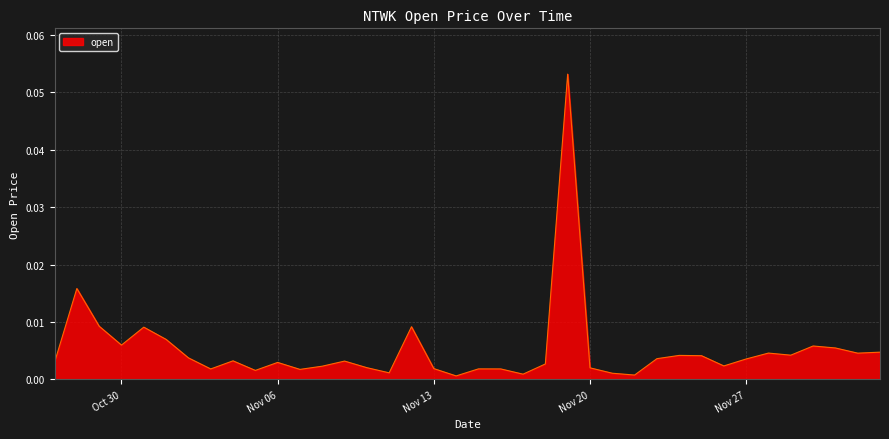

At which category does the data reach its first local valley?

Oct 30